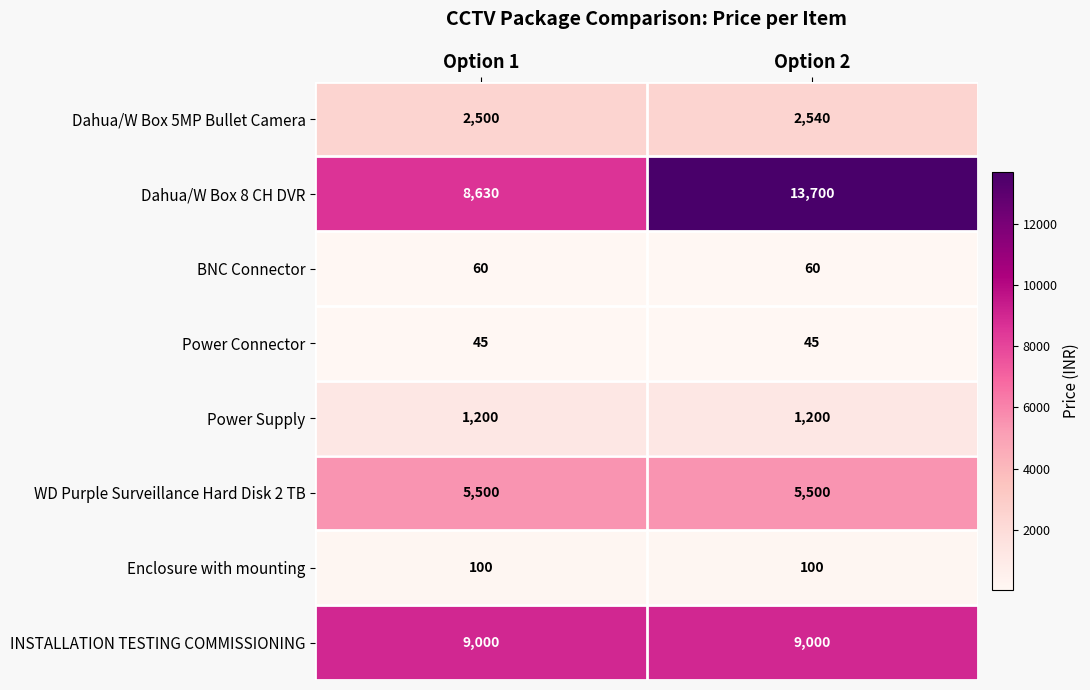

Which series has the widest spread of values?

Dahua/W Box 8 CH DVR